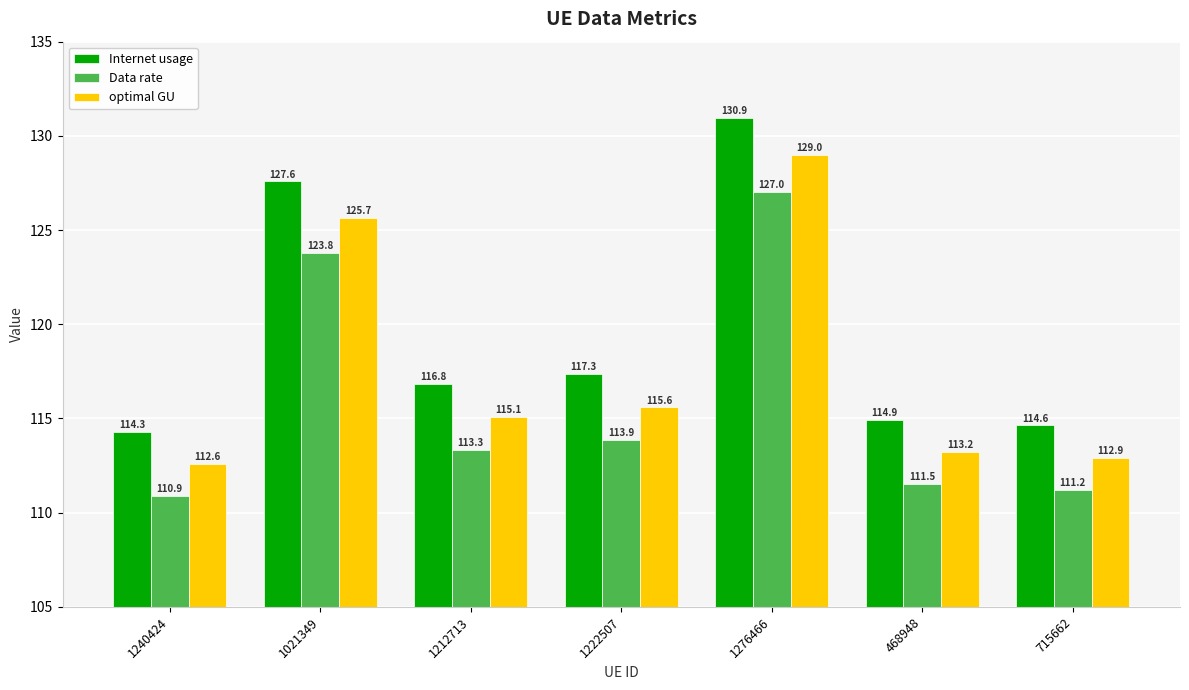

What is the label of the 4th bar from the left?

1222507